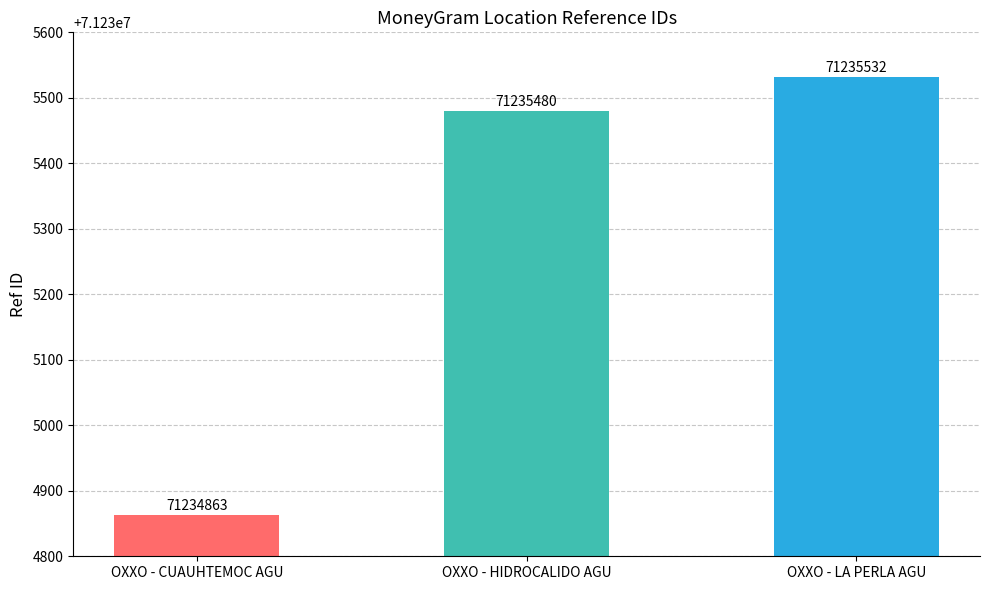

What is the change in value from OXXO - HIDROCALIDO AGU to OXXO - LA PERLA AGU?

+52